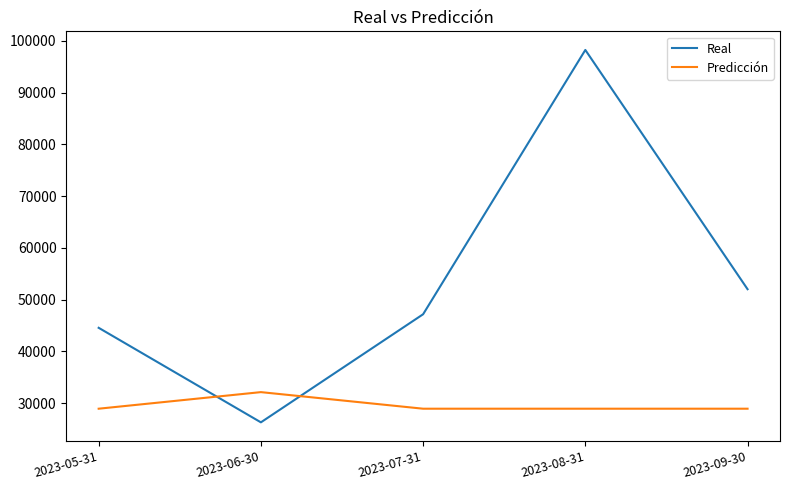

True or false: Predicción has more than 2 interior local peaks.

False